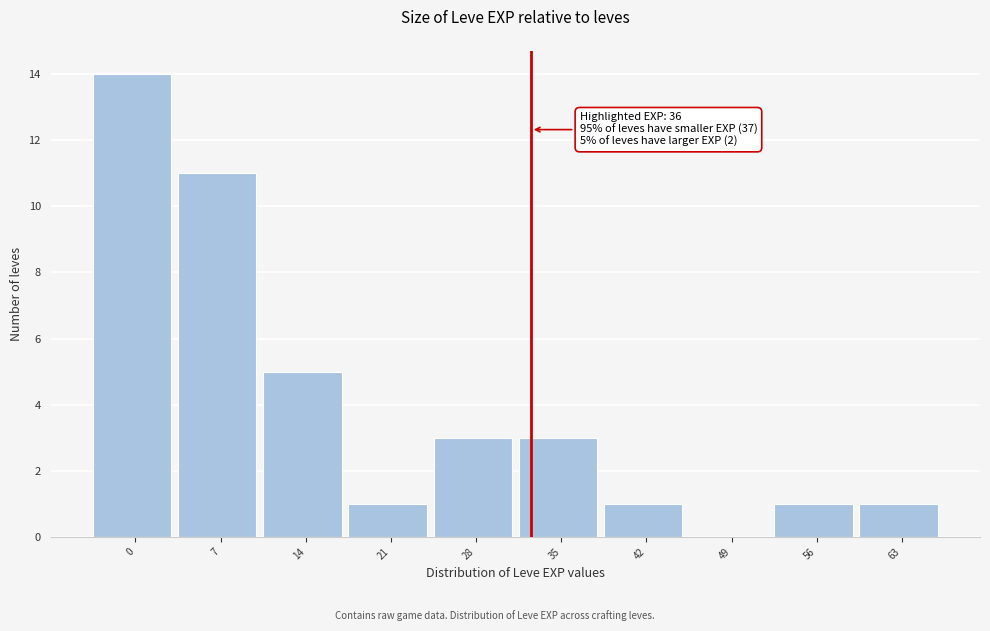

Reading right to left, transcribe all the data shown in this chart.

63=1	56=1	49=0	42=1	35=3	28=3	21=1	14=5	7=11	0=14